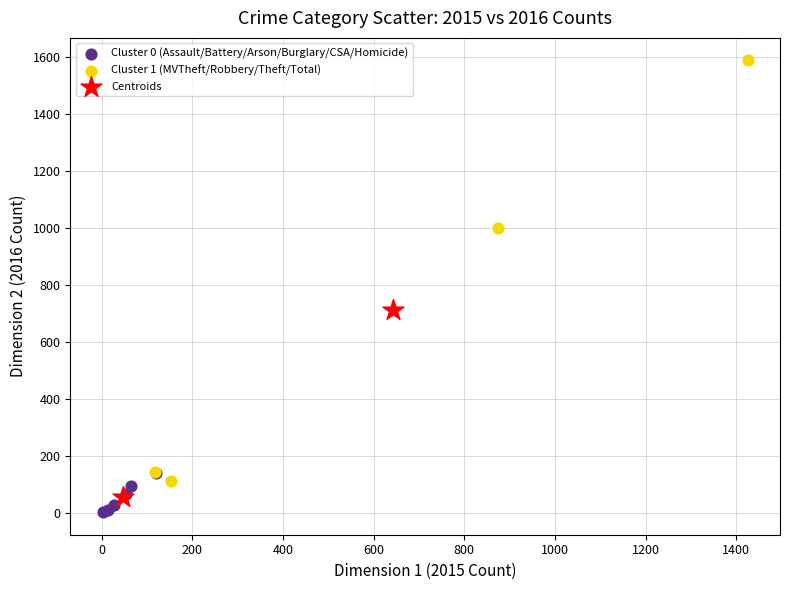

What are all the series names shown in the legend?

Cluster 0 (Assault/Battery/Arson/Burglary/CSA/Homicide), Cluster 1 (MVTheft/Robbery/Theft/Total), Centroids